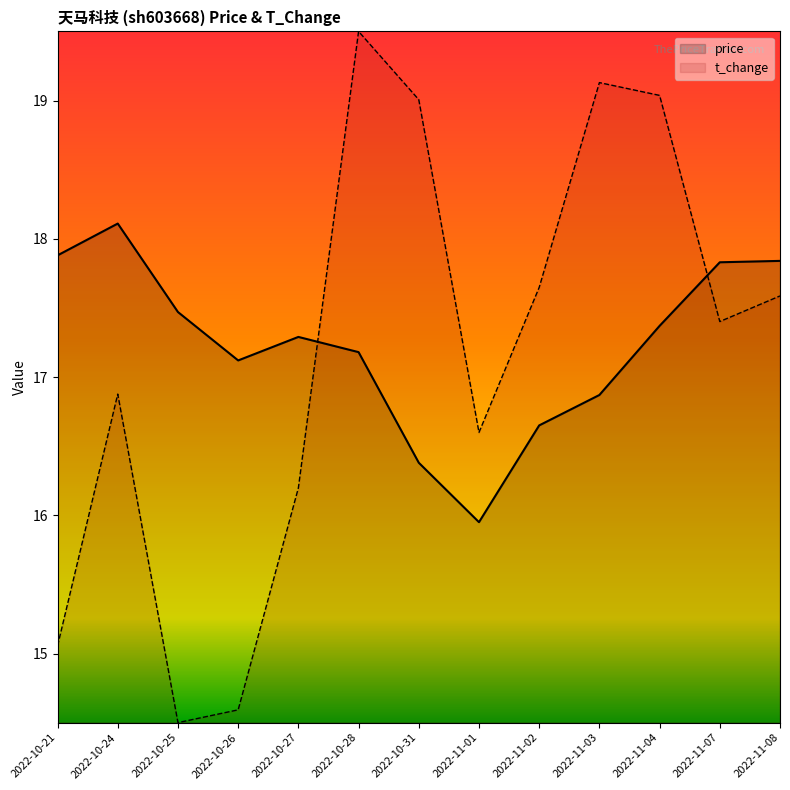

What is the maximum value for t_change?

19.5